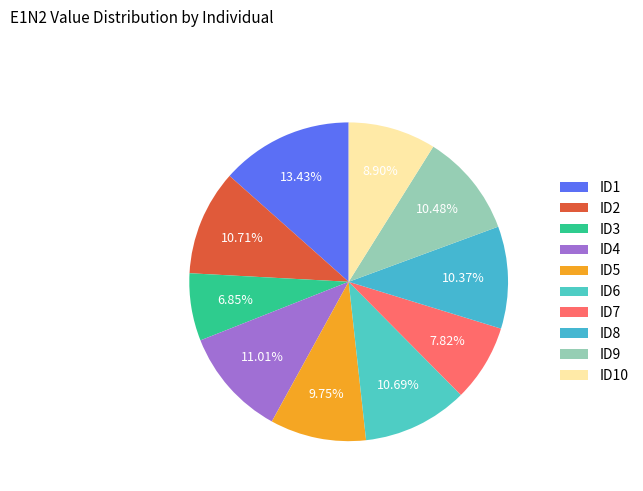

Does ID7 represent more than half of the total?

No